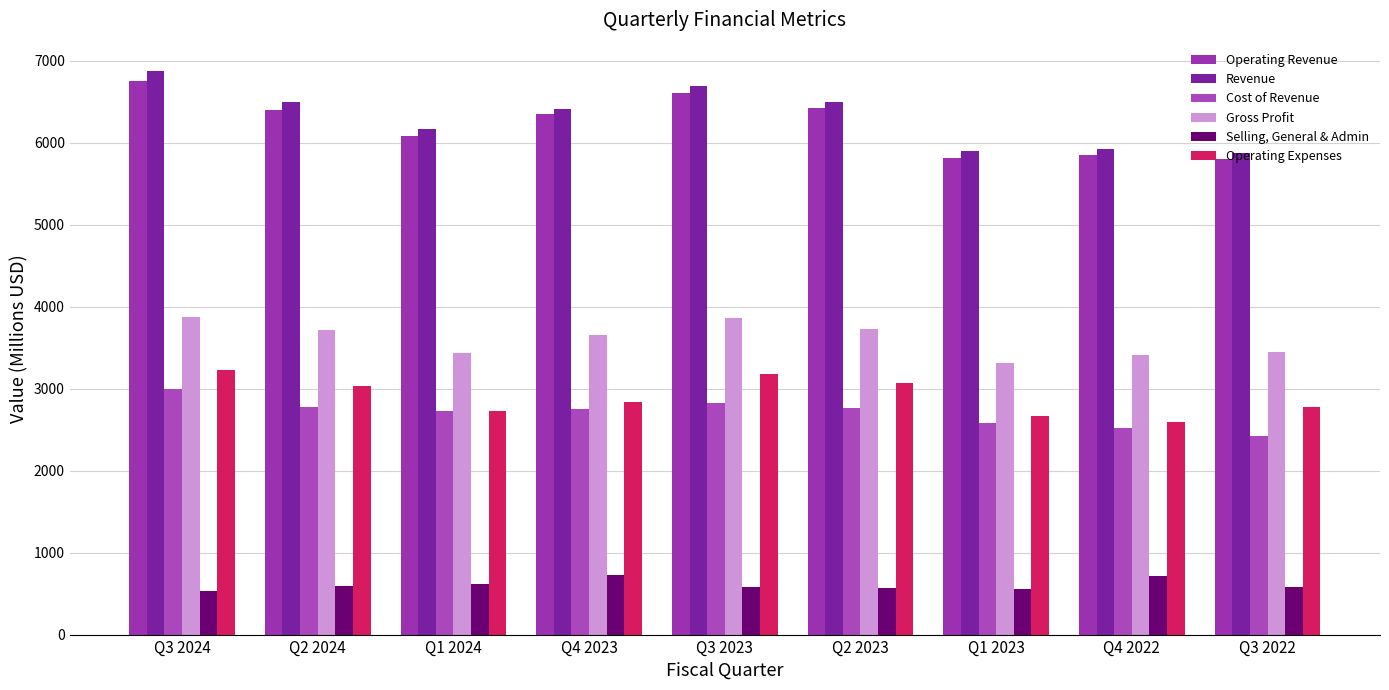

Rank the categories by Operating Expenses value from highest to lowest.

Q3 2024, Q3 2023, Q2 2023, Q2 2024, Q4 2023, Q3 2022, Q1 2024, Q1 2023, Q4 2022